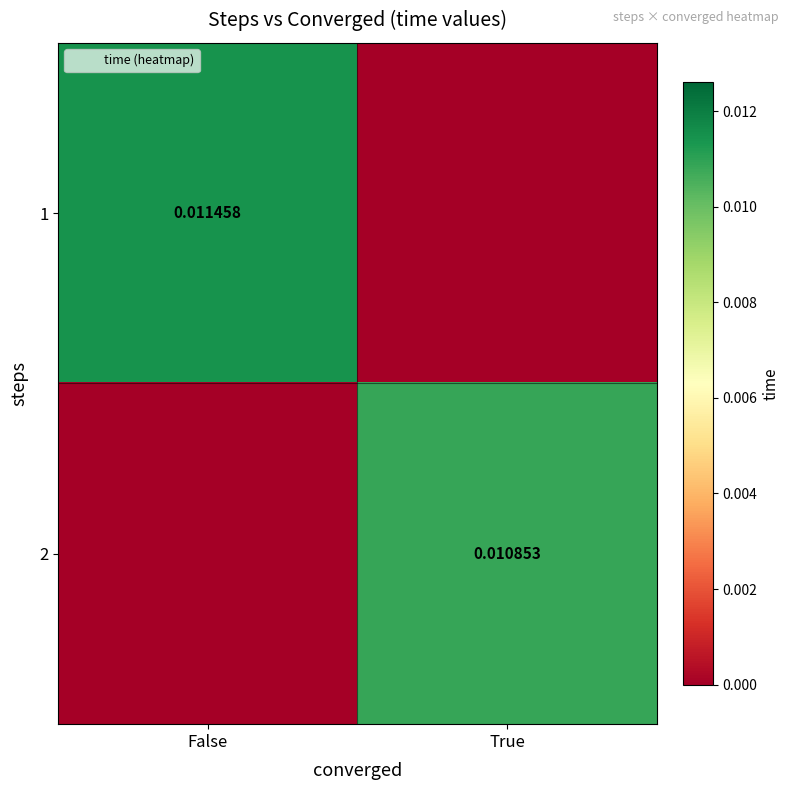

True or false: 2 has a value of 0.0 at True.

False